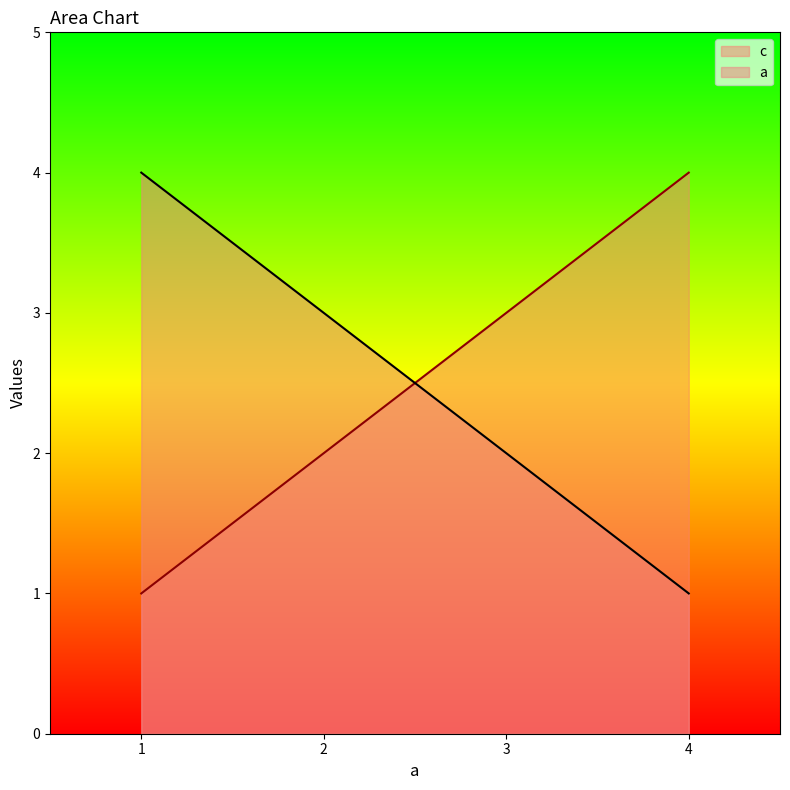

How many times do a and c cross each other?

1